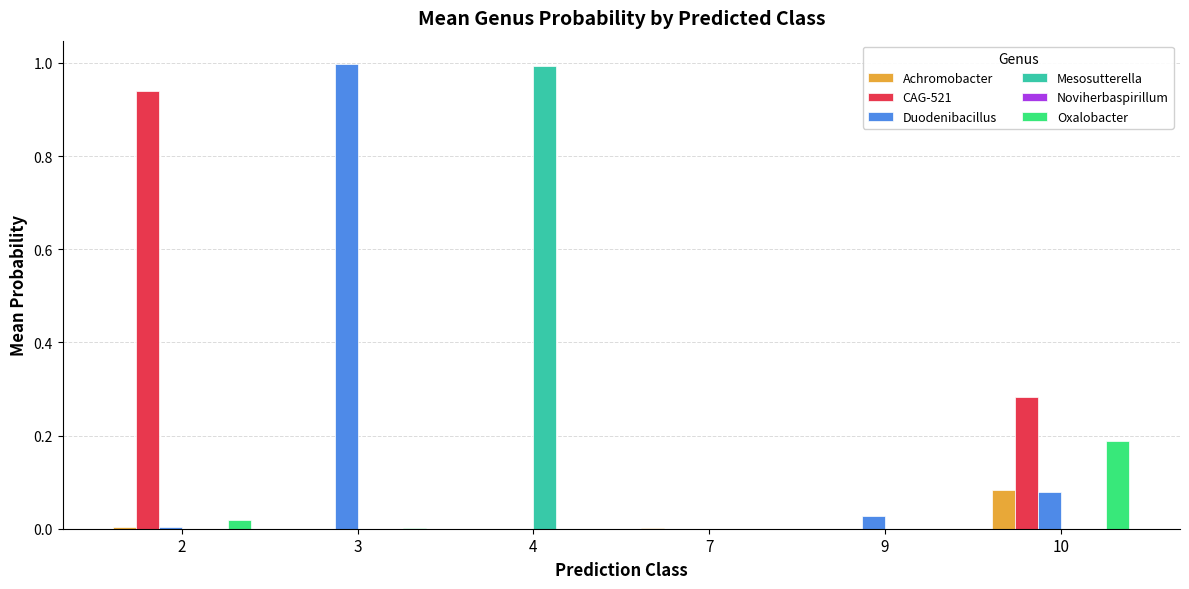

How many groups of bars are there?

6